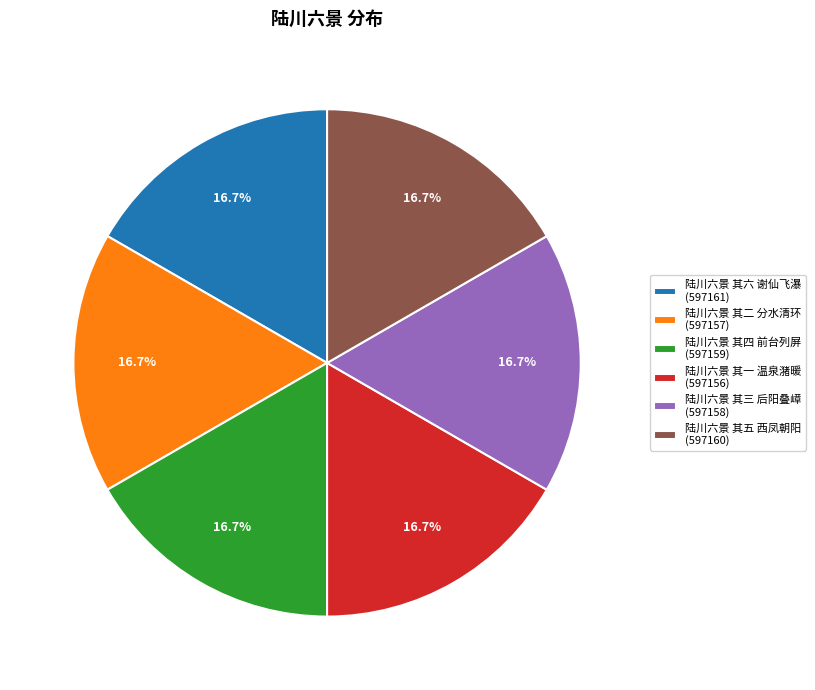

Is the sum of 陆川六景 其四 前台列屏 (597159) and 陆川六景 其三 后阳叠嶂 (597158) greater than half?

No